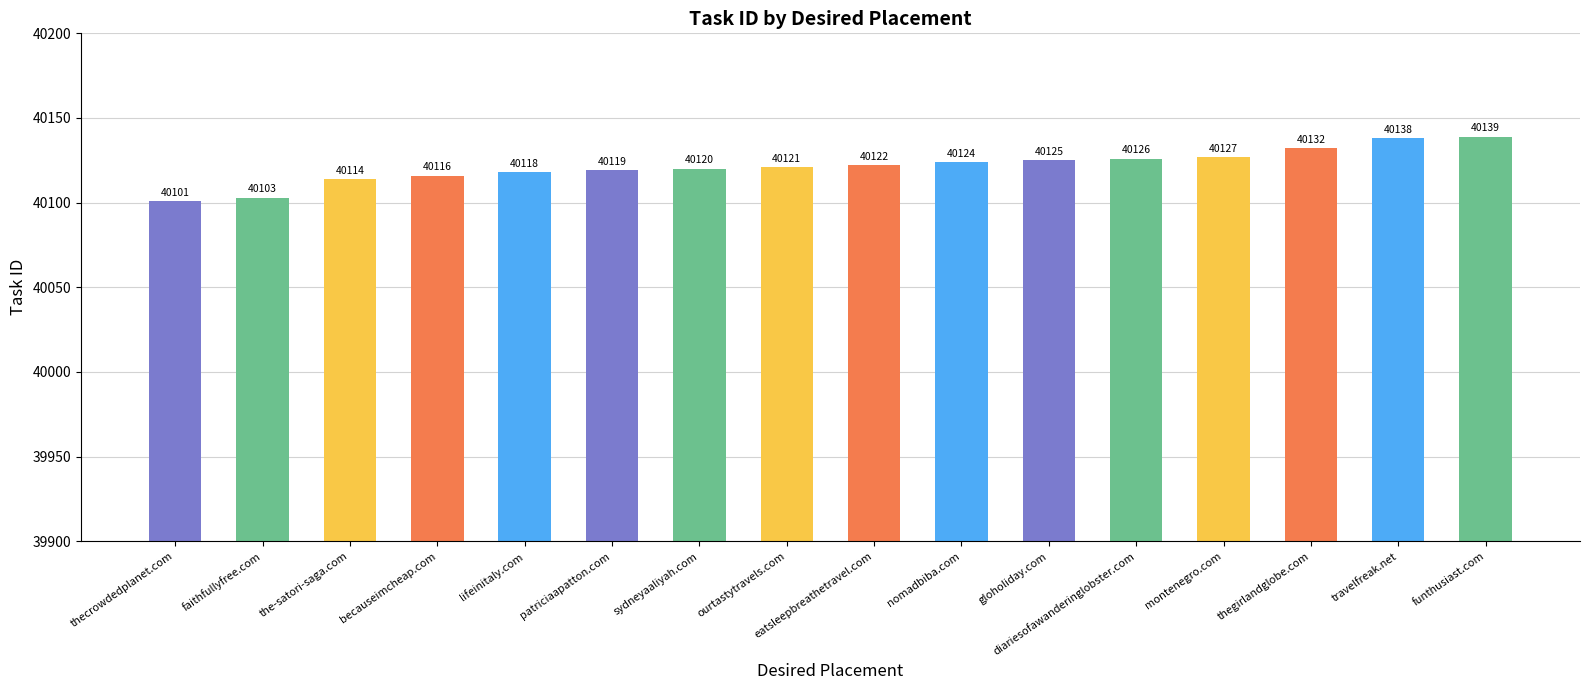

The value at patriciaapatton.com is 70519. True or false?

False